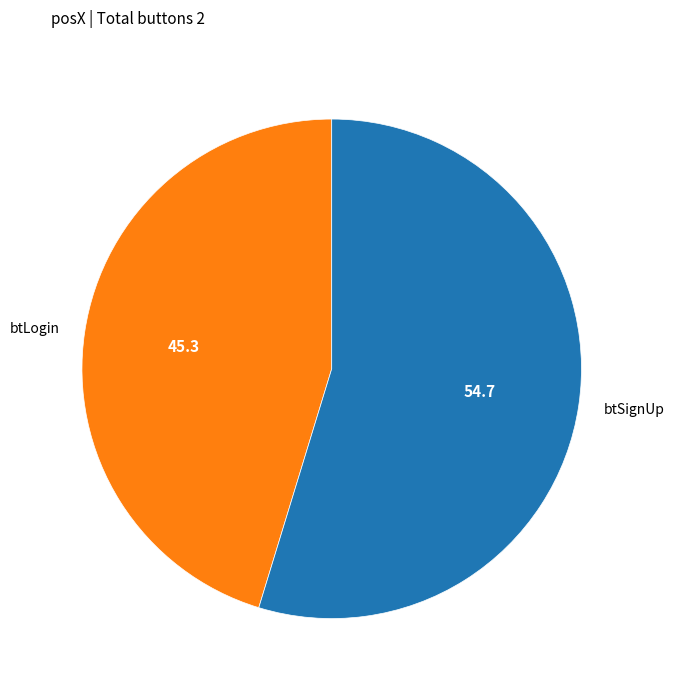

Do btLogin and btSignUp together represent more than half of the pie?

Yes